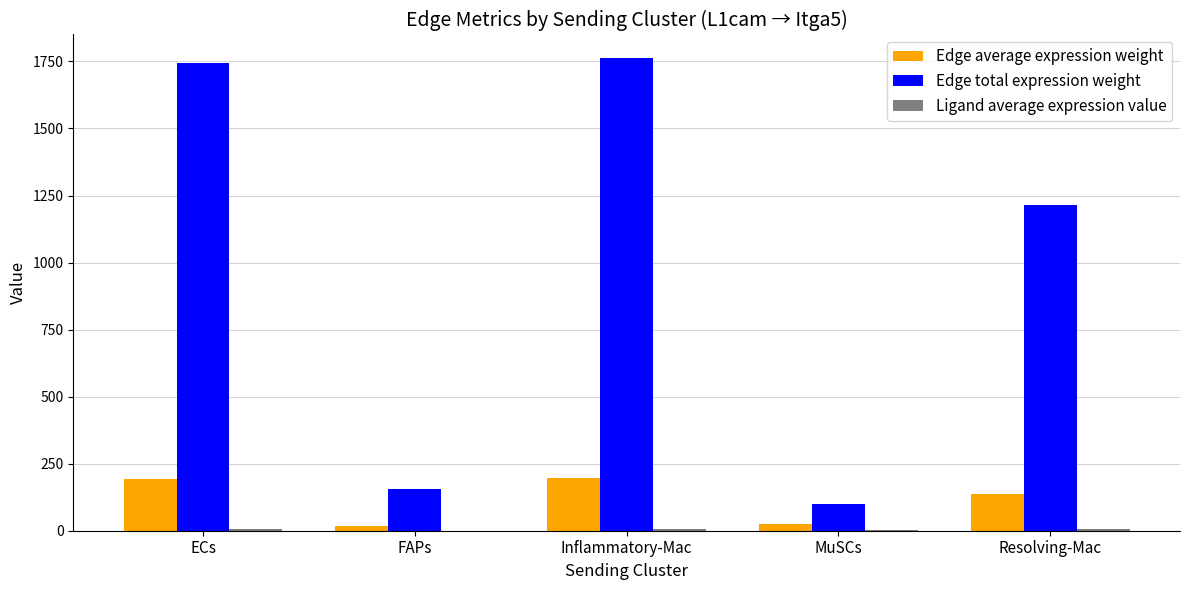

The value of Edge total expression weight at Inflammatory-Mac is 2847.2. True or false?

False